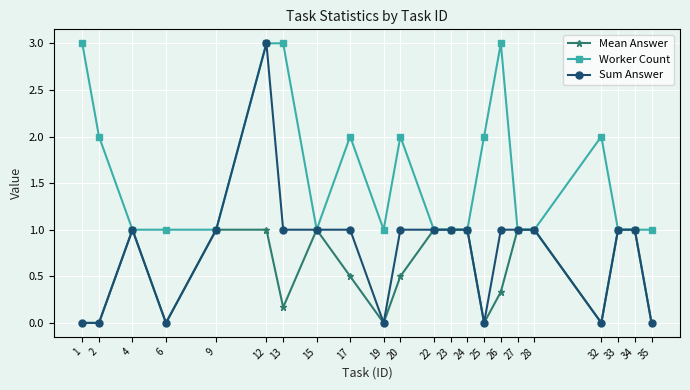

What is the difference between the Sum Answer values at 20 and 12?

2.0